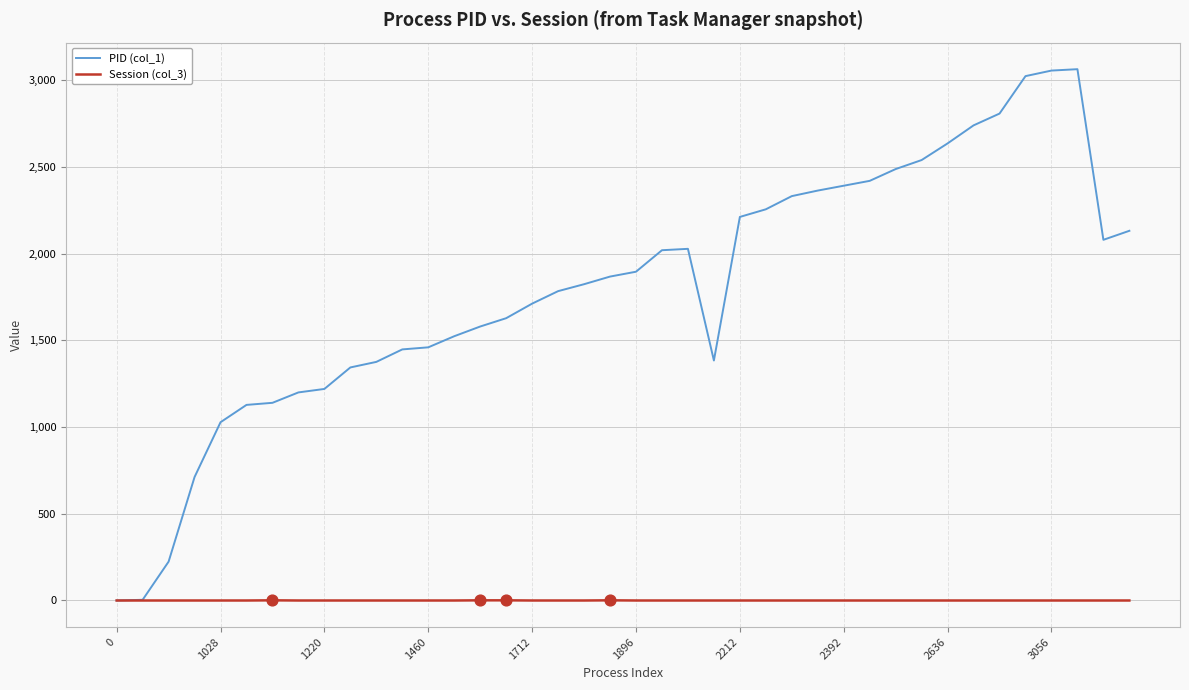

Which series has the largest total across all categories?

PID (col_1)